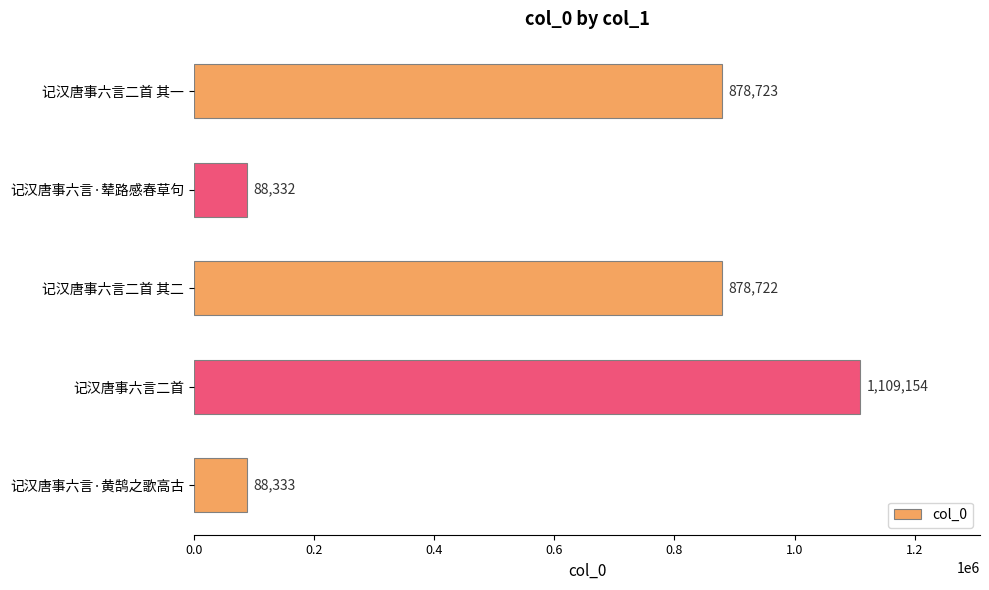

What is the label of the 4th bar from the bottom?

记汉唐事六言·辇路感春草句